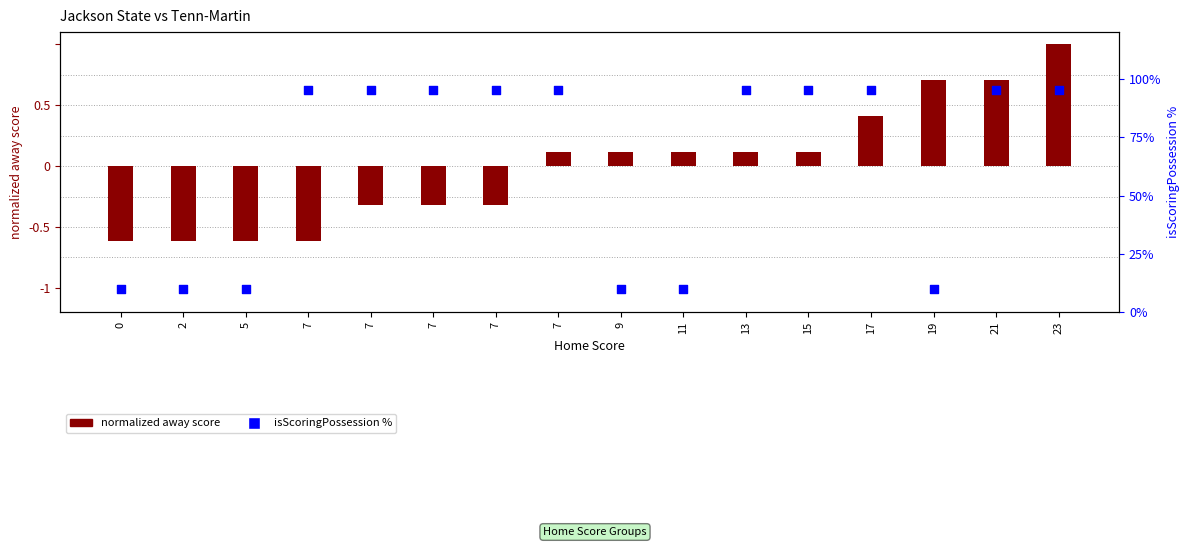

Which series has the largest total across all categories?

isScoringPossession %